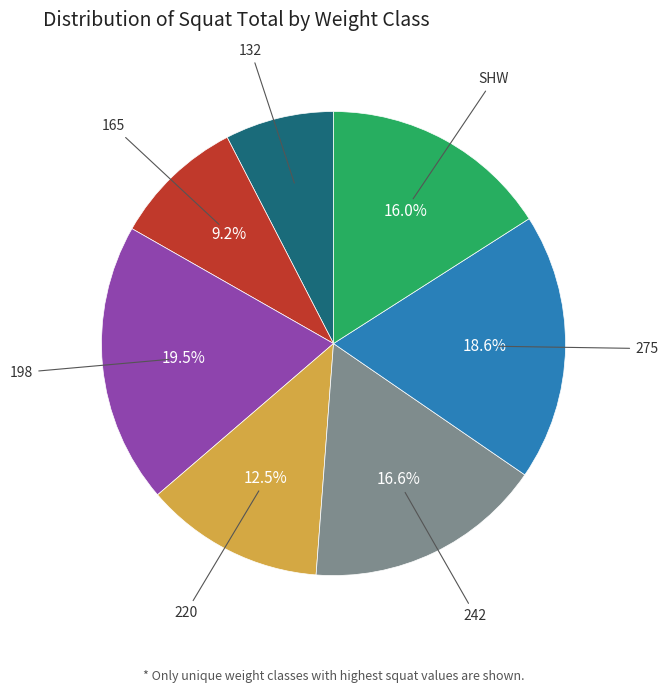

To the nearest percent, what is the combined percentage of 198 and 242?

36%